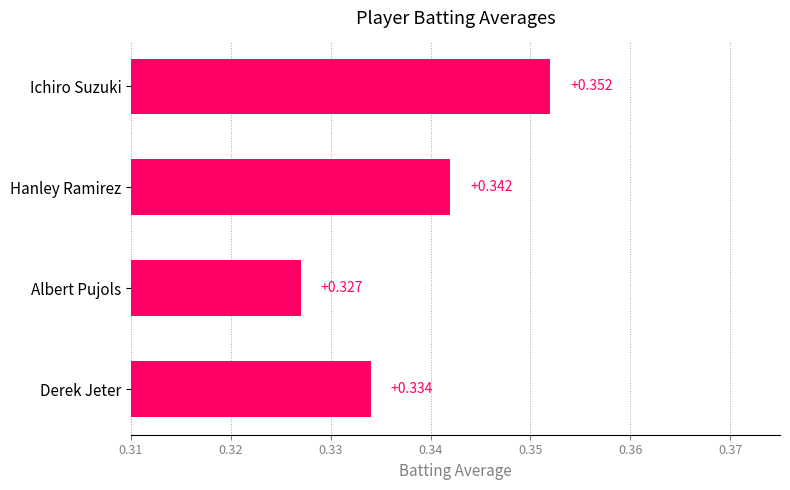

Rank the categories by value from lowest to highest.

Albert Pujols, Derek Jeter, Hanley Ramirez, Ichiro Suzuki